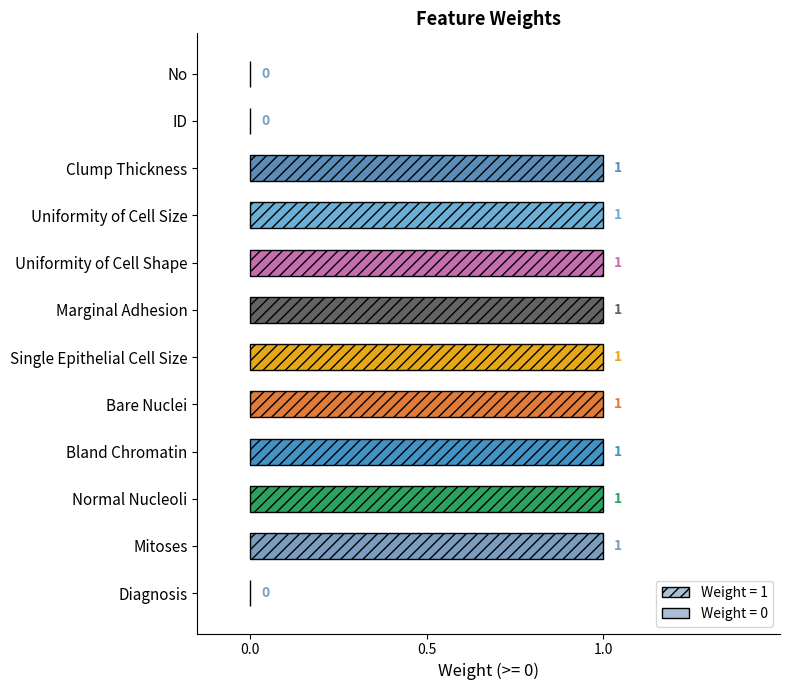

What is the sum of all values?

9